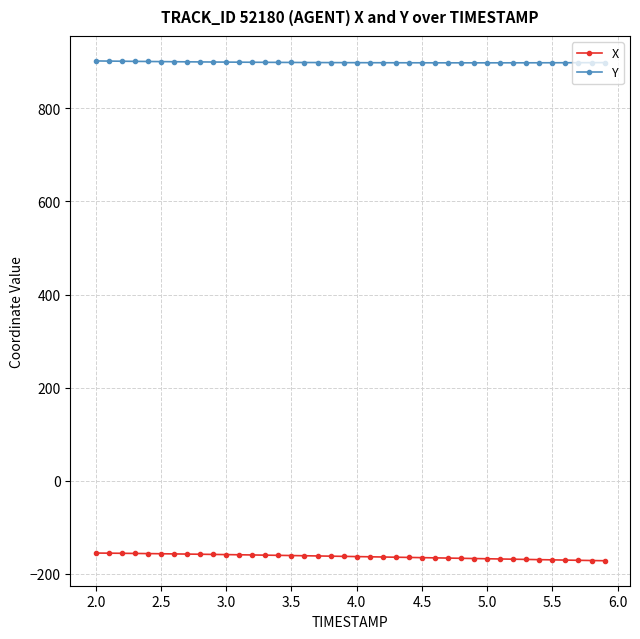

List the series in order of their overall mean, highest first.

Y, X